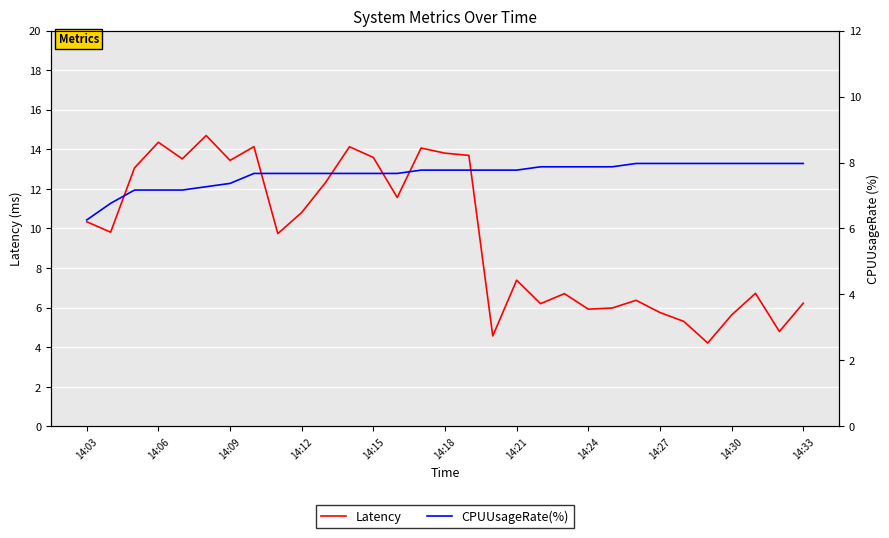

Which series has the largest total across all categories?

Latency